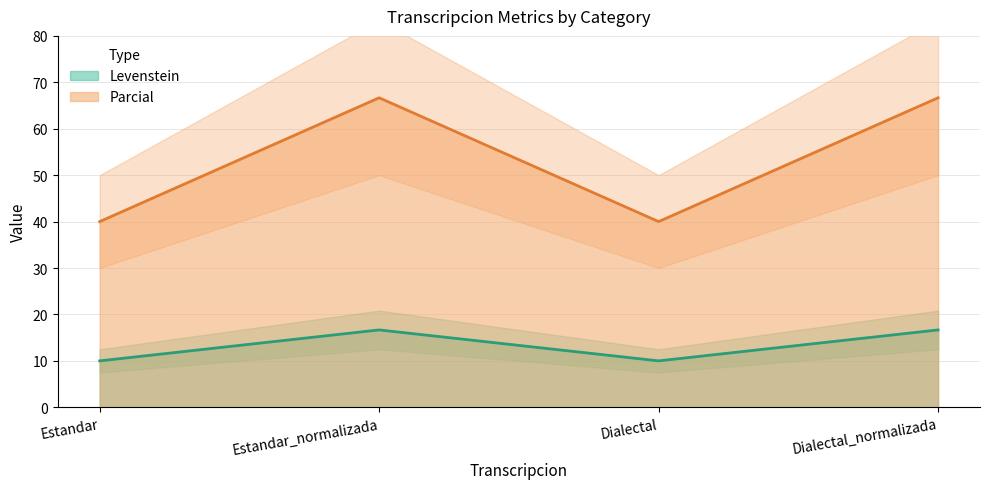

What is the average value of the Levenstein series?

13.3